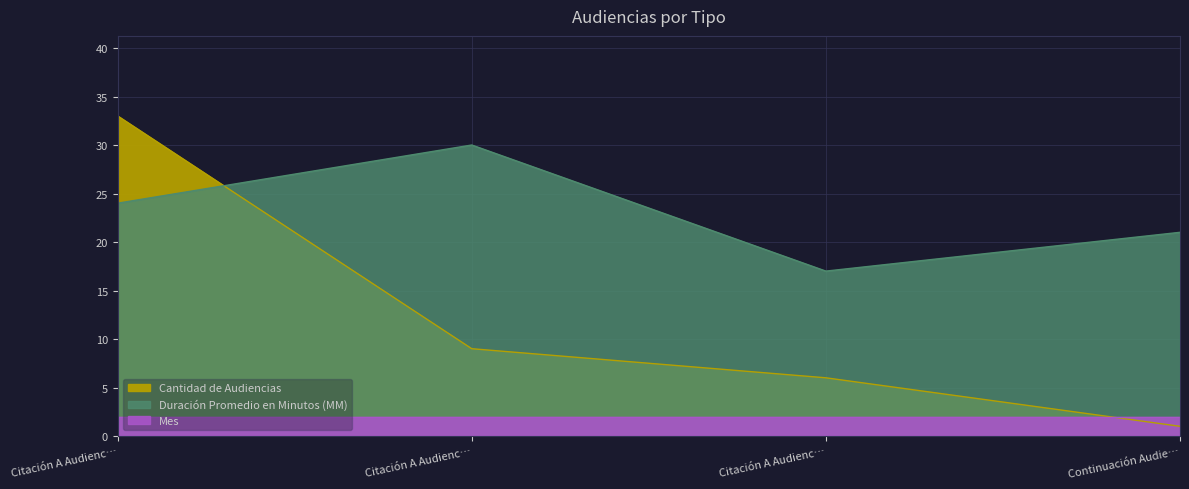

Which category has the lowest value in the Cantidad de Audiencias series?

Continuación Audie…